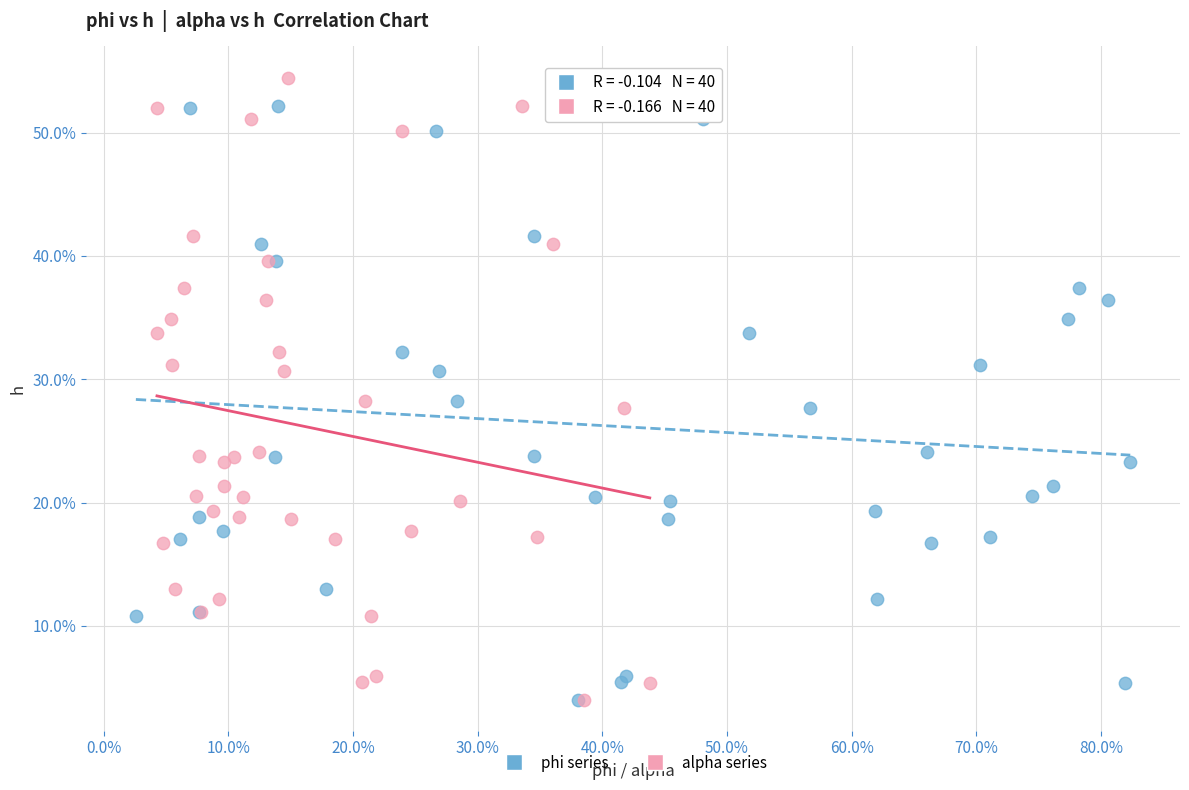

What are all the series names shown in the legend?

phi series, alpha series